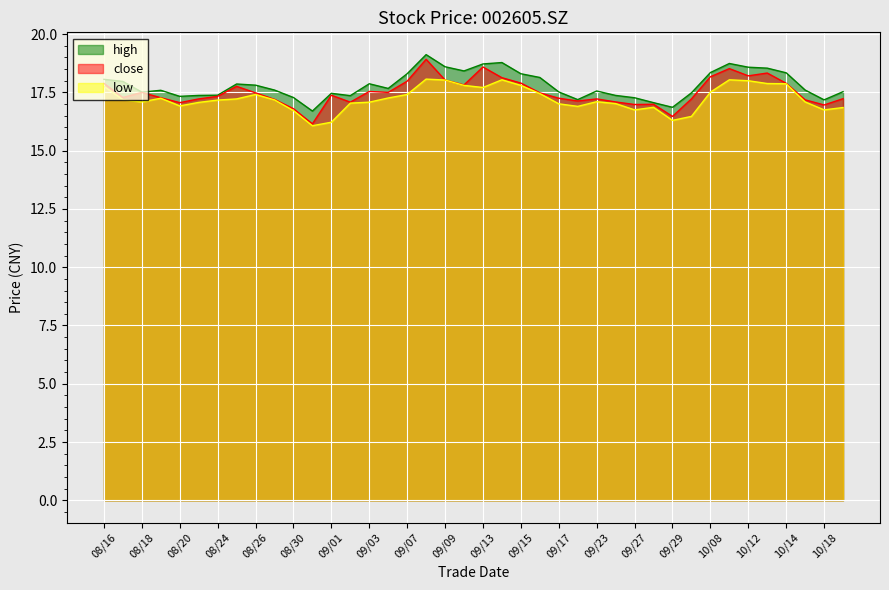

What is the highest value of the high series?

19.1